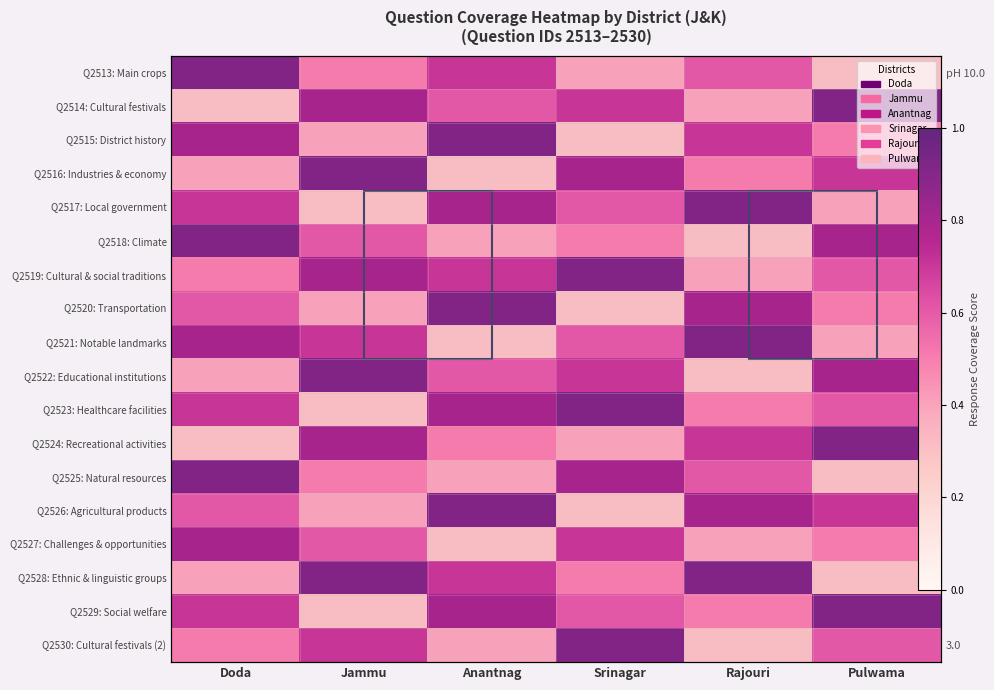

Which category has the lowest value across all series?

Pulwama